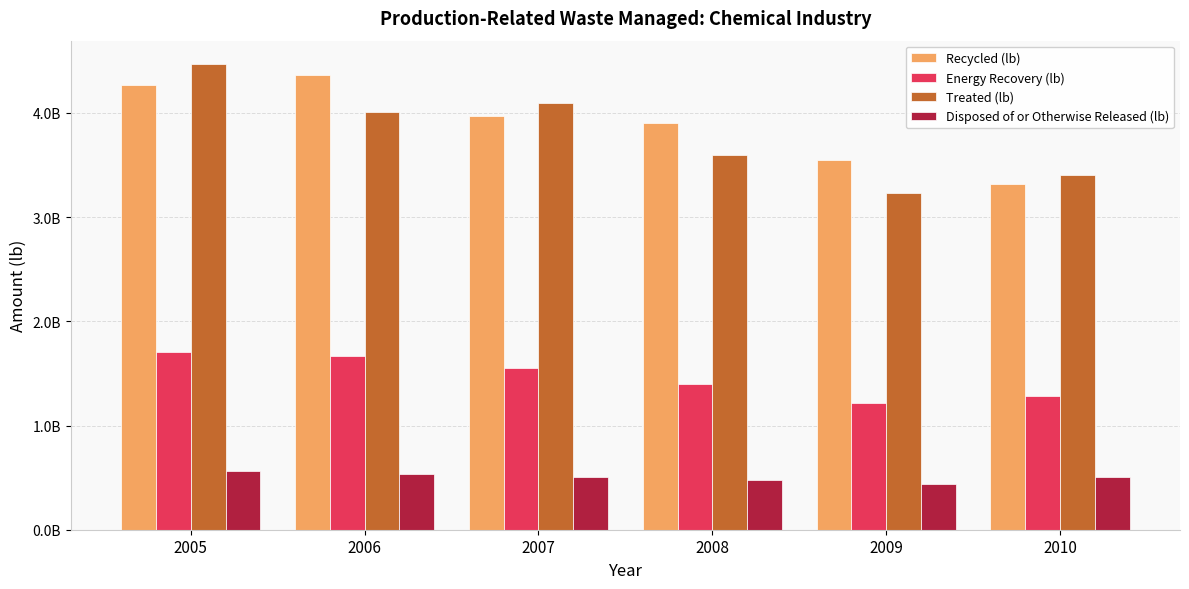

What is the greatest value displayed?

4470719938